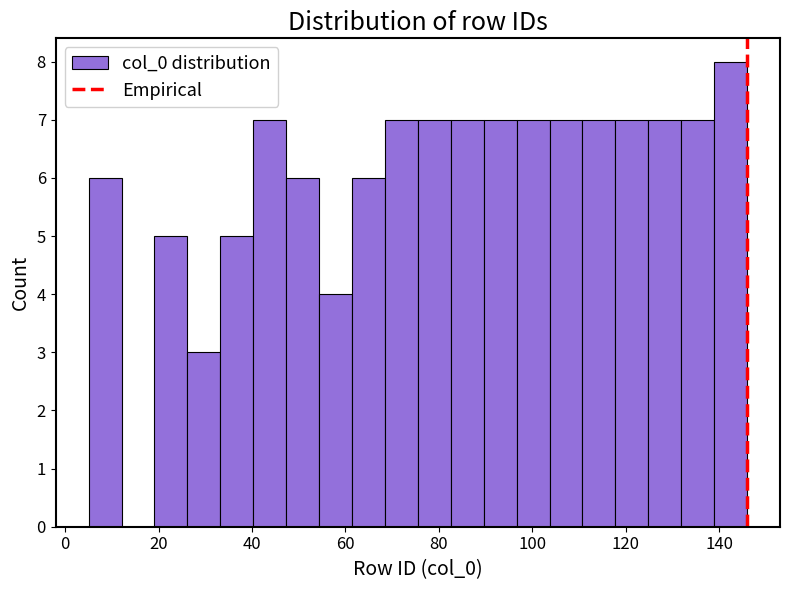

Around what value on the x-axis is the tallest bar? Give the approximate position of its centre, as read against the axis.

142